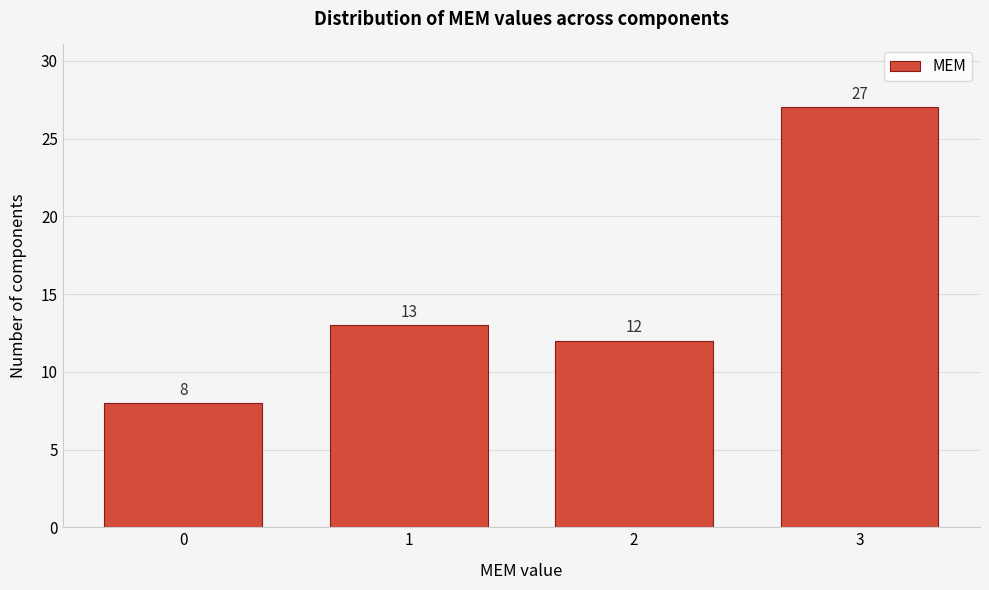

Reading right to left, transcribe all the data shown in this chart.

27	12	13	8